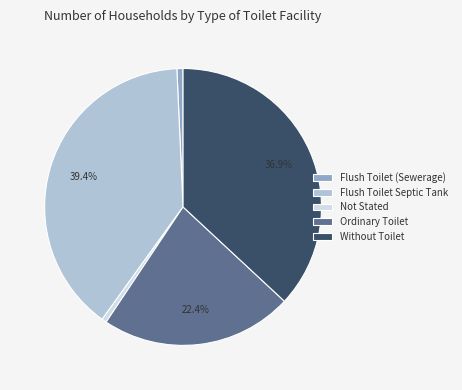

Is it true that Ordinary Toilet is 22% of the pie?

True